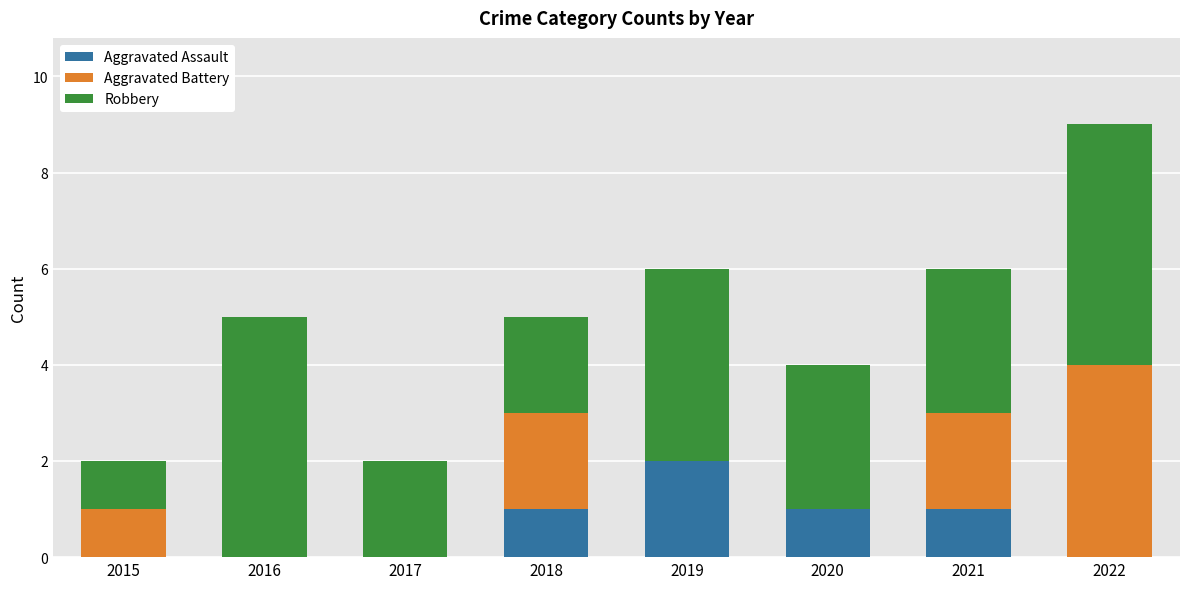

What is the sum of all Aggravated Assault values?

5